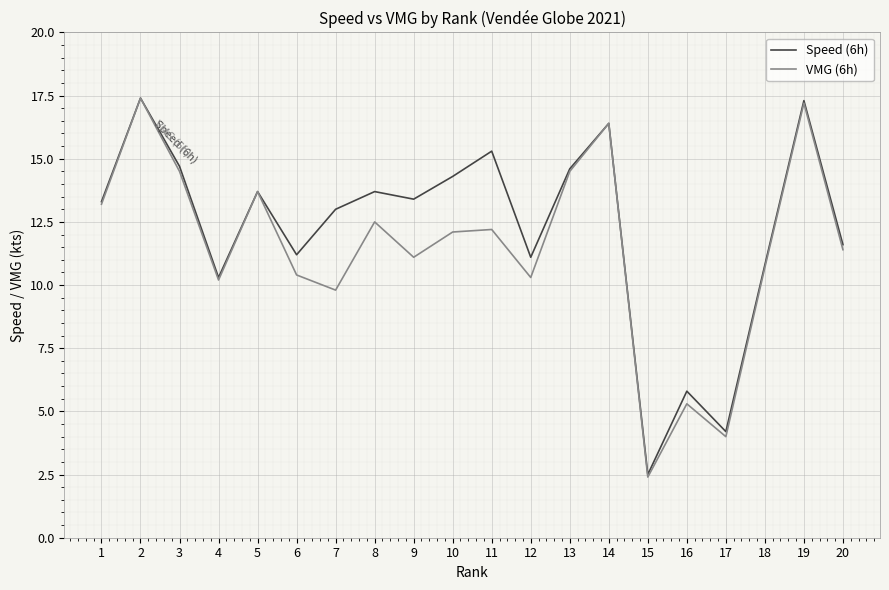

Which series has the largest total across all categories?

Speed (6h)